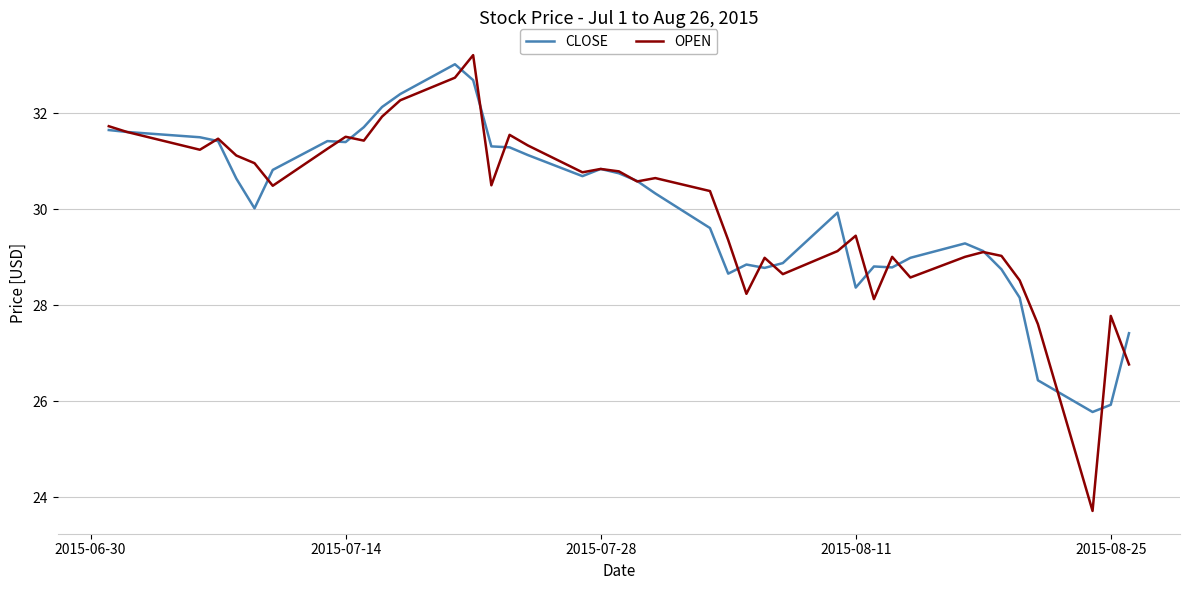

Which series has the widest spread of values?

OPEN